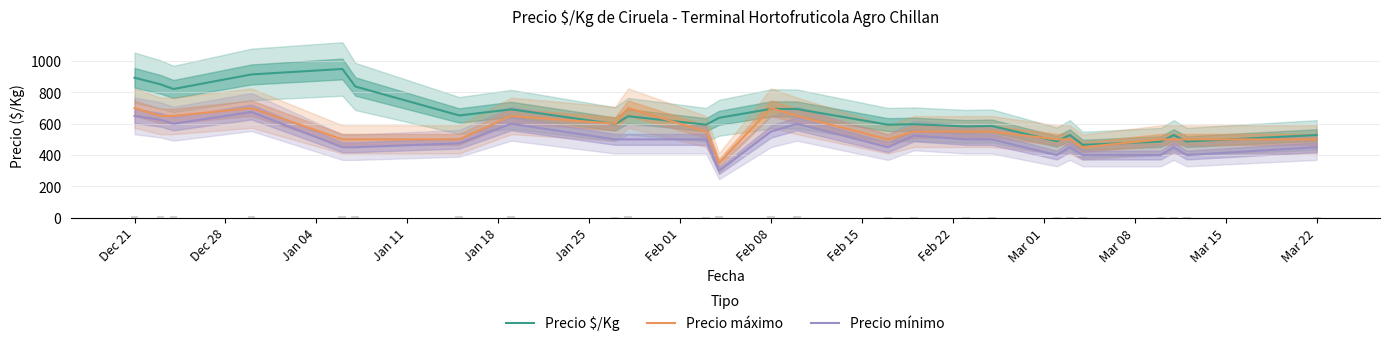

True or false: Precio mínimo and Precio máximo cross at least once.

False